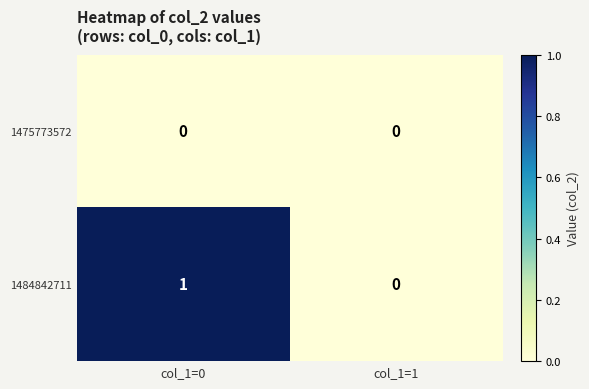

Which category has the lowest value in the 1484842711 series?

col_1=1